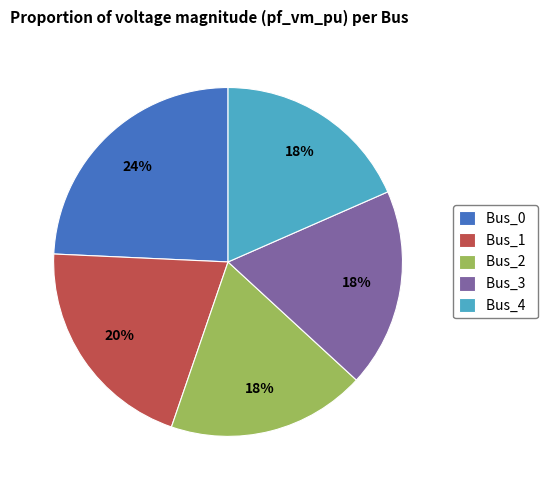

Approximately how many times larger is the value at Bus_1 compared to Bus_0?

0.8